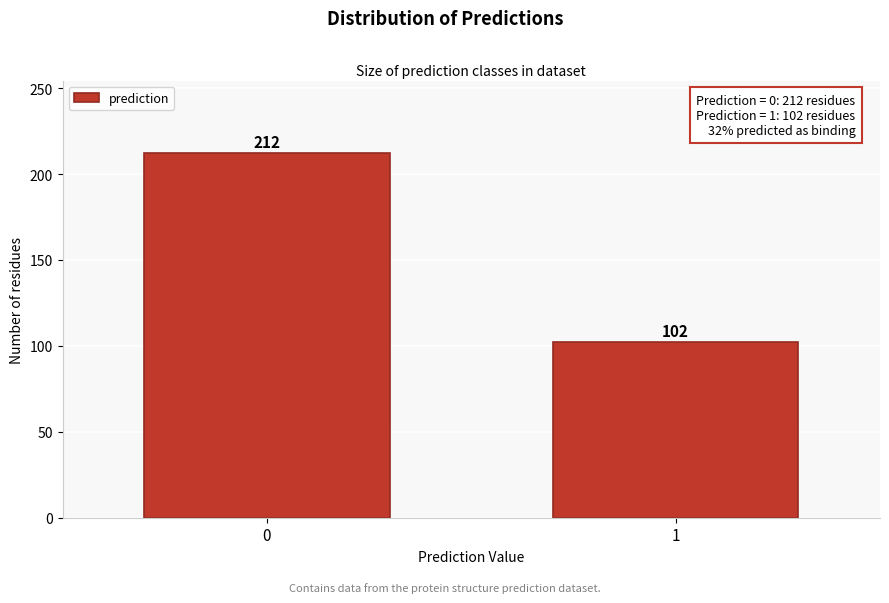

Reading left to right, extract all data points from this chart.

212	102